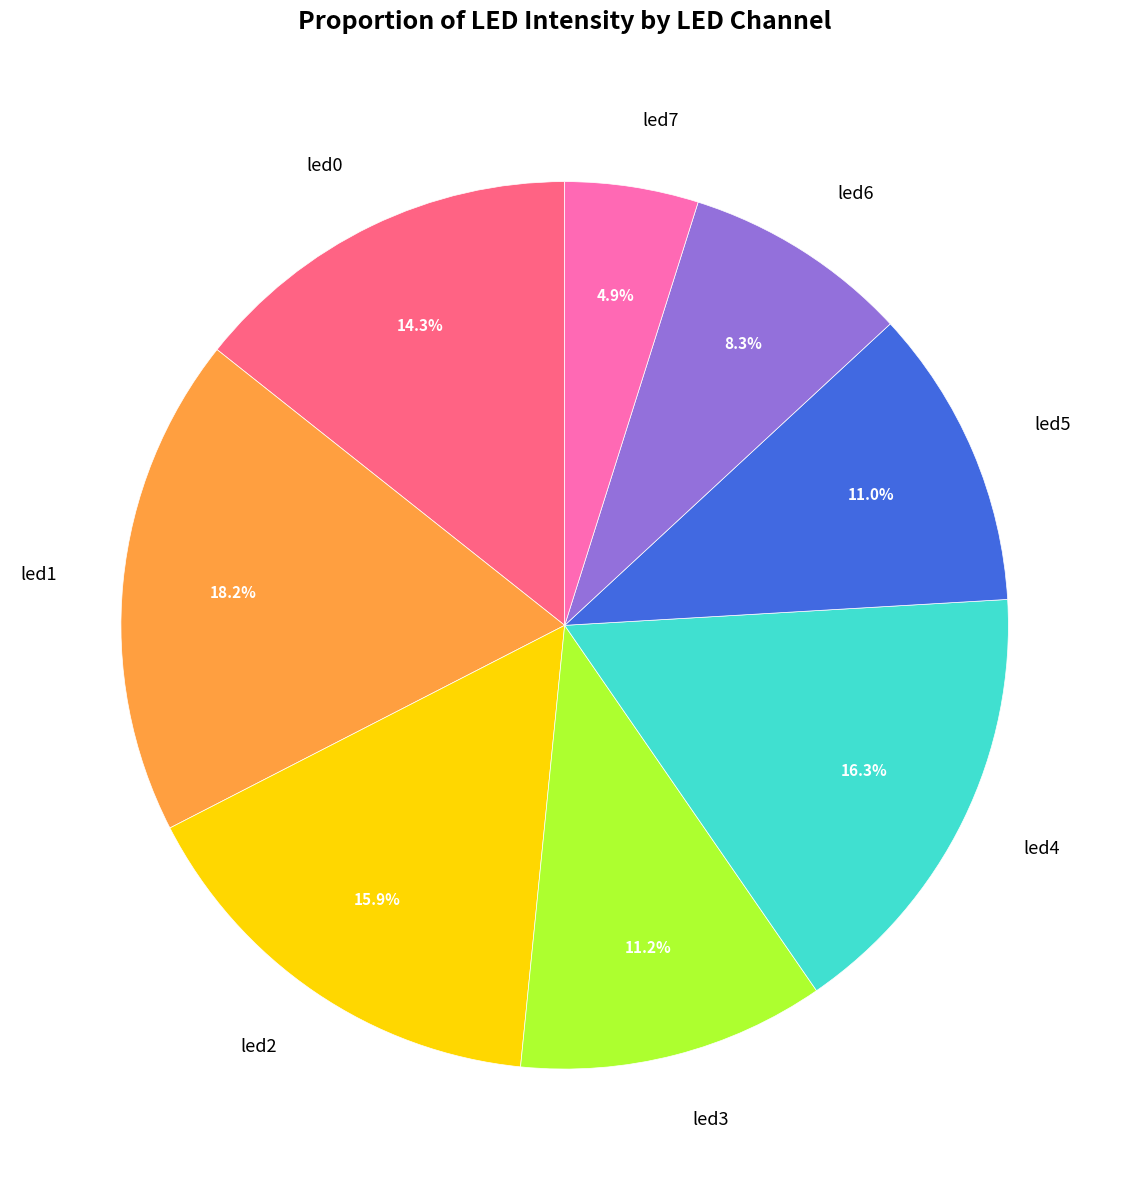

The led4 slice represents 16% of the pie. True or false?

True